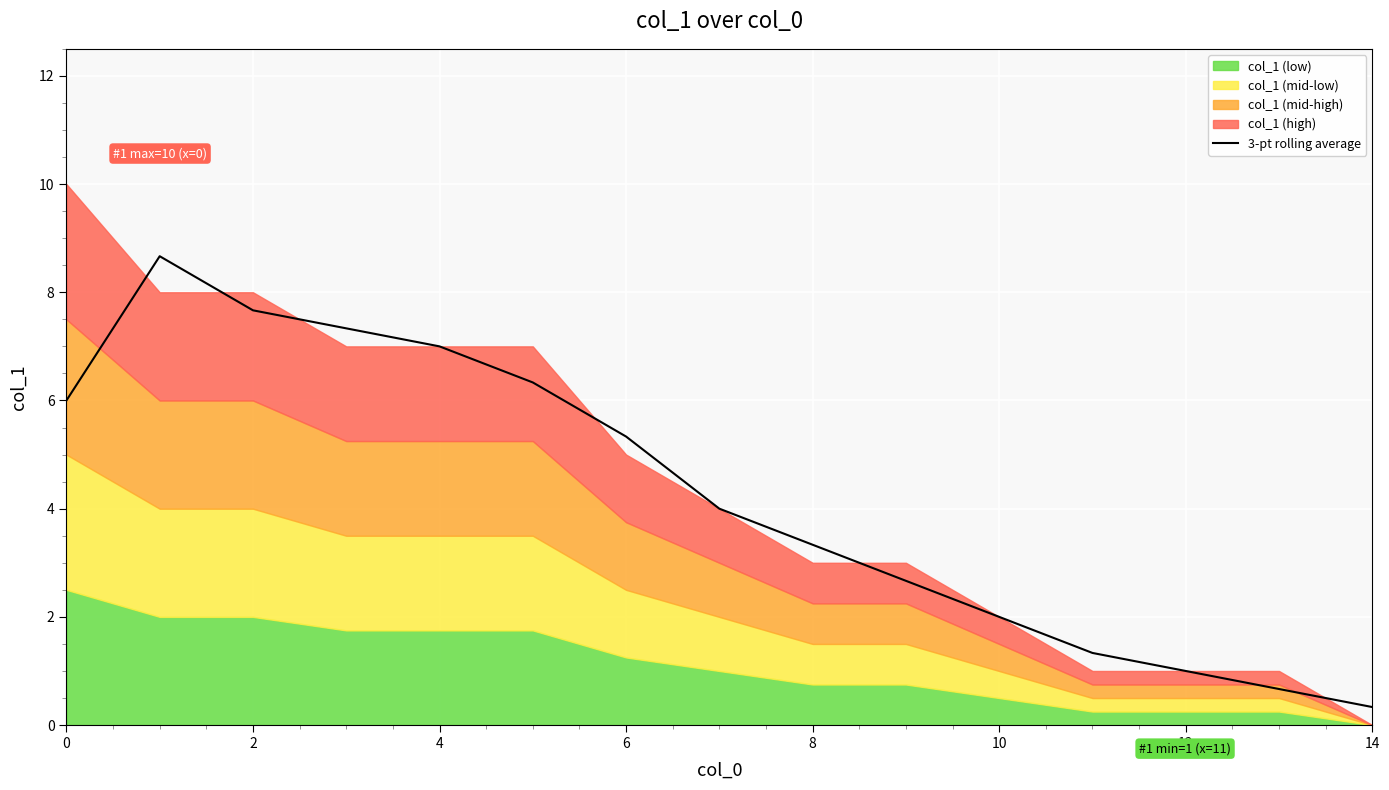

Is it true that 3-pt rolling average equals 2.0 at 10?

True